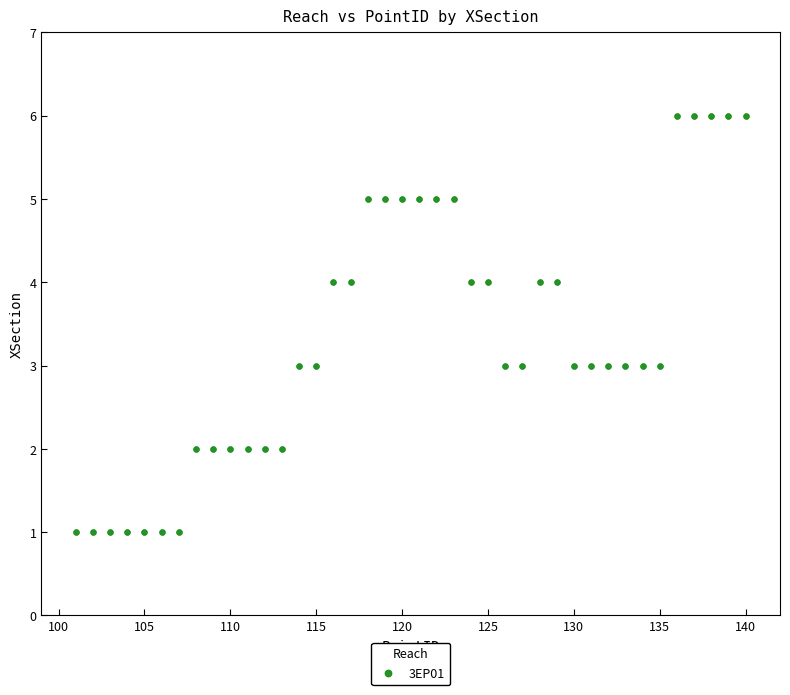

What is the range of X values (max minus min)?

39